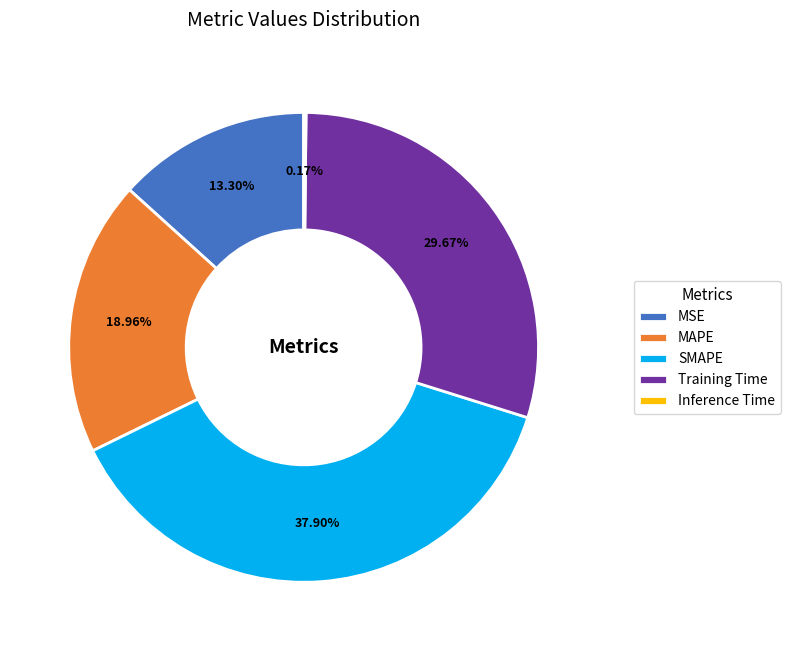

The Training Time slice represents 16% of the pie. True or false?

False